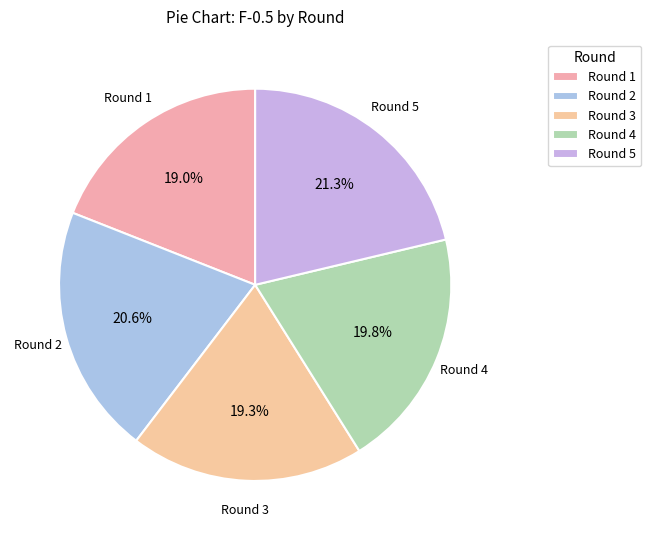

What percentage is the Round 4 slice, to the nearest percent?

20%